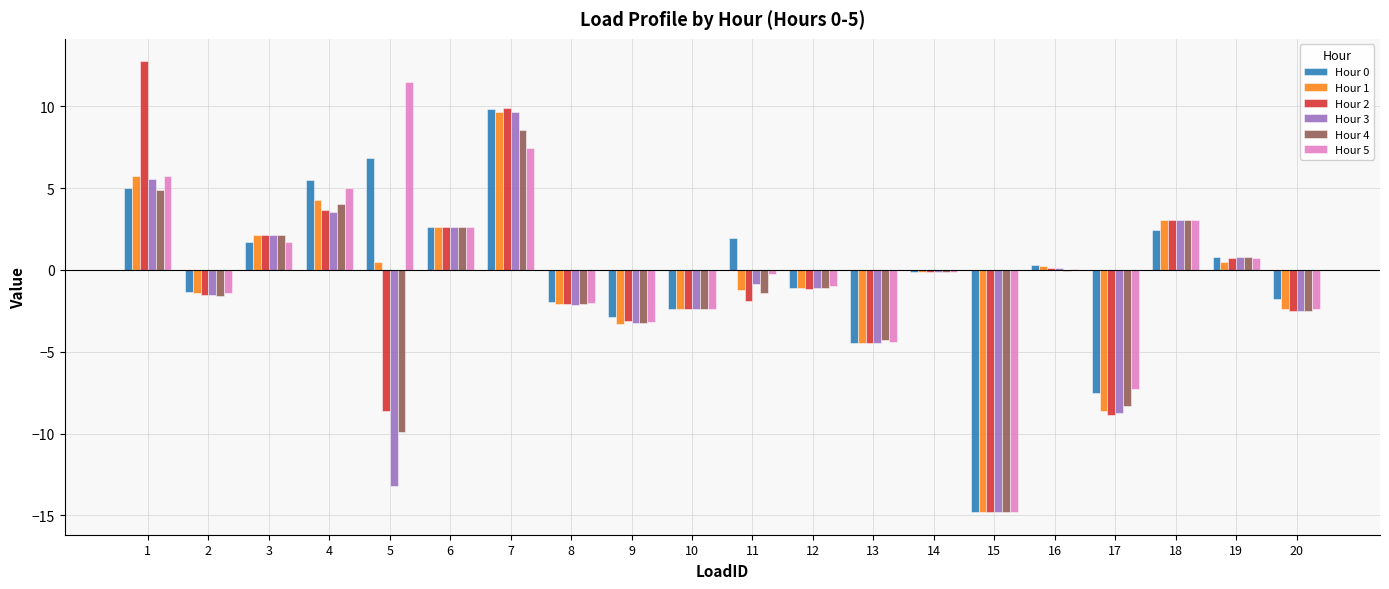

What is the highest value of the Hour 3 series?

9.7